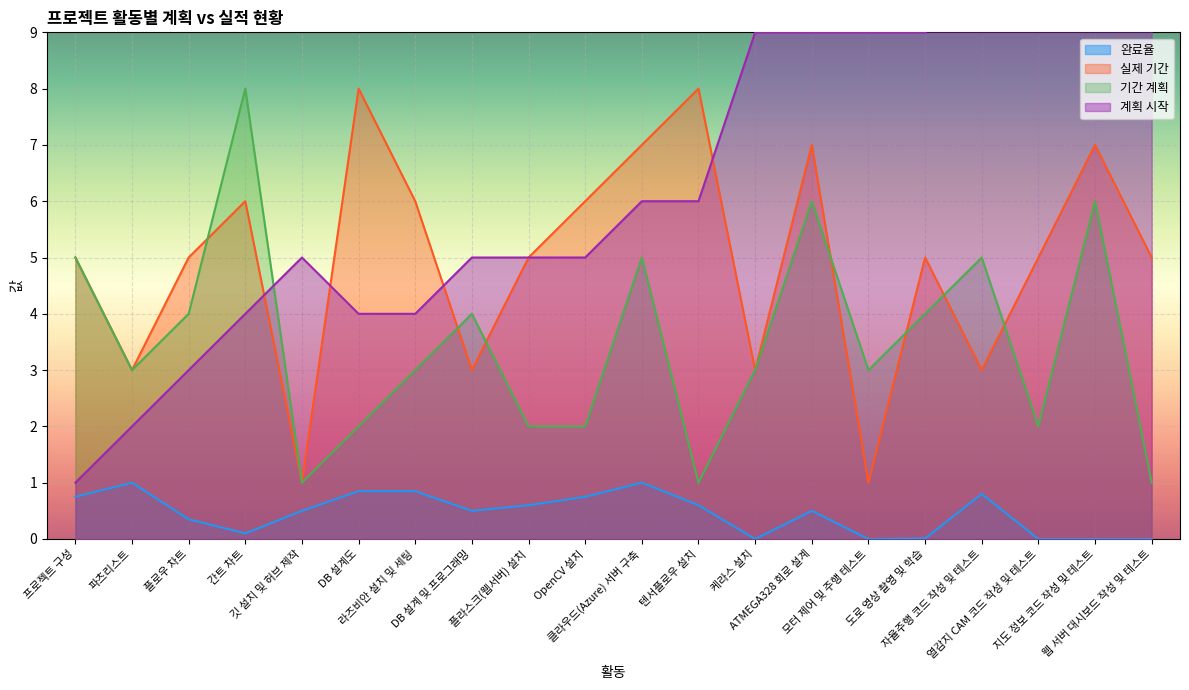

What is the approximate value of 실제 기간 at 간트 차트?

6.0